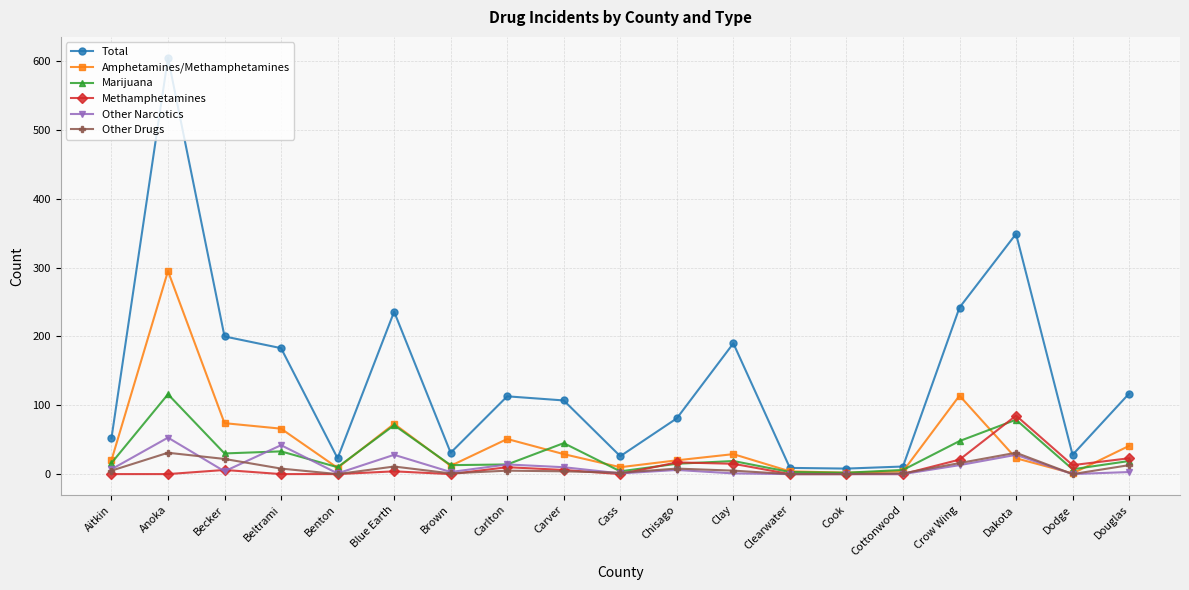

Count the number of data series in this chart.

6